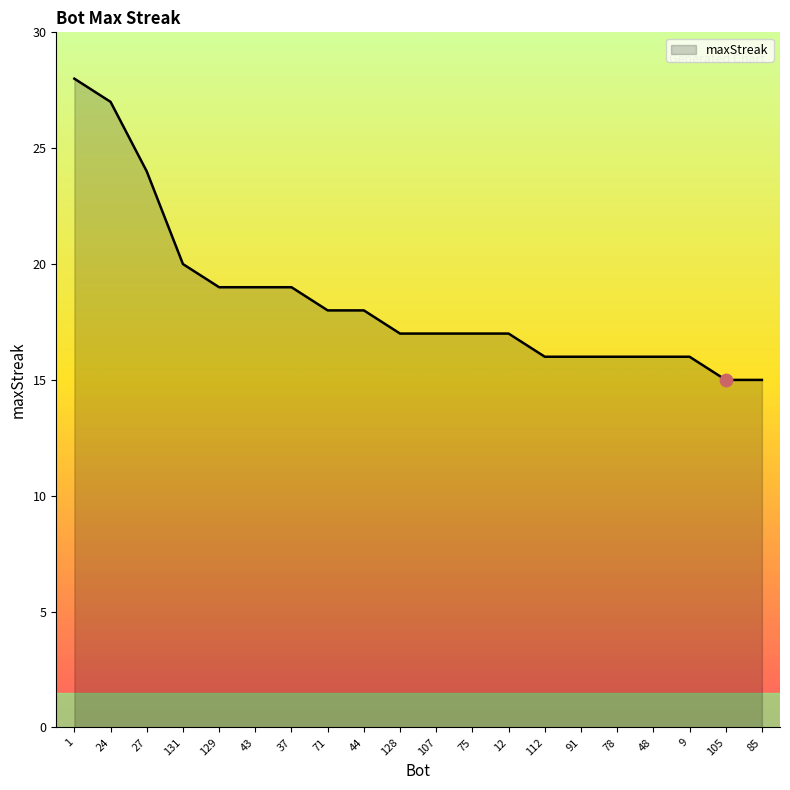

What is the ratio of the value at 43 to the value at 78?

1.2